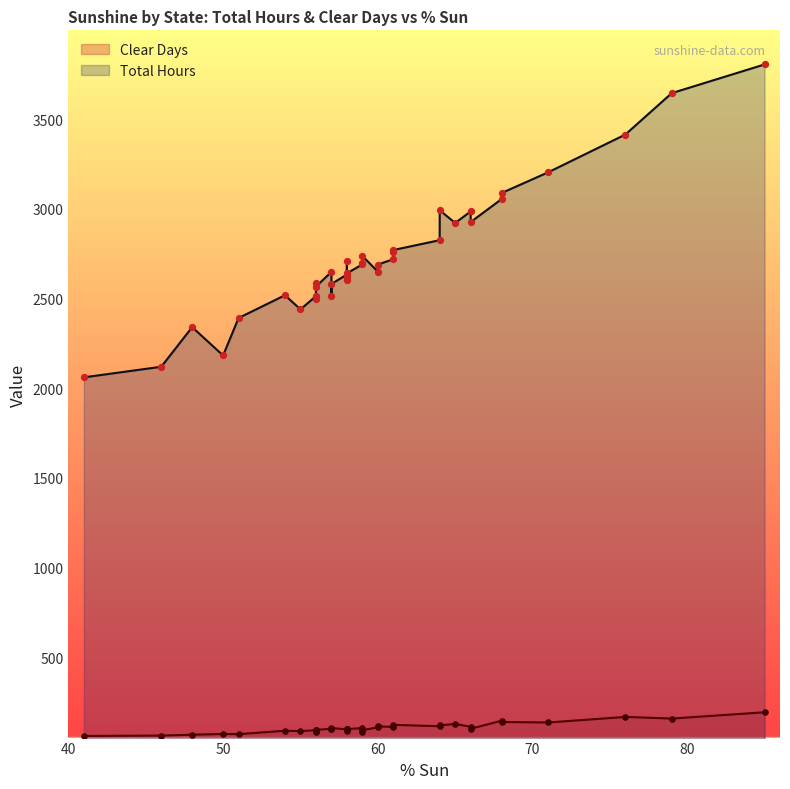

Which series has the largest total across all categories?

Total Hours